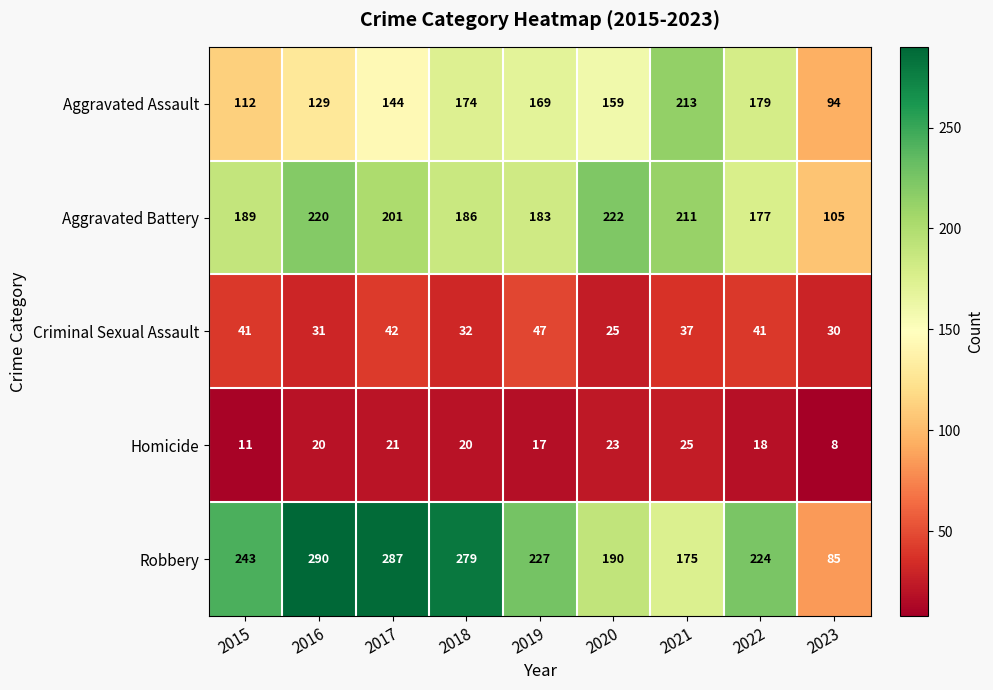

What is the sum of all Robbery values?

2000